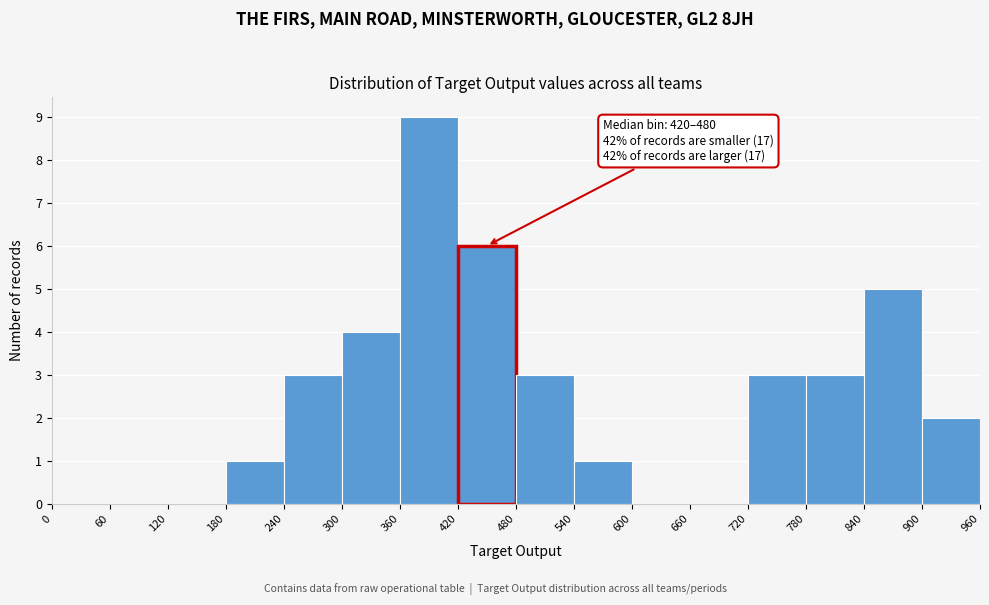

Over which range of the x-axis is the bar tallest?

360 to 420